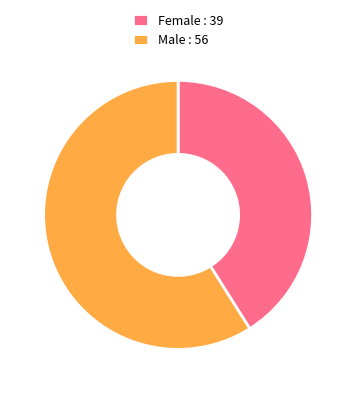

Is the sum of Female : 39 and Male : 56 greater than half?

Yes